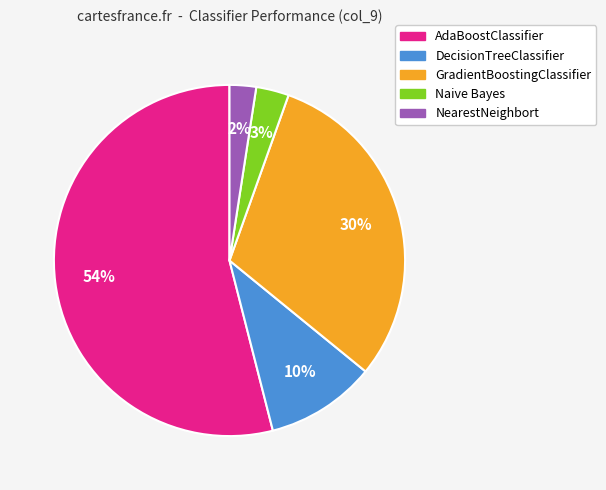

To the nearest percent, what is the average slice percentage?

20%